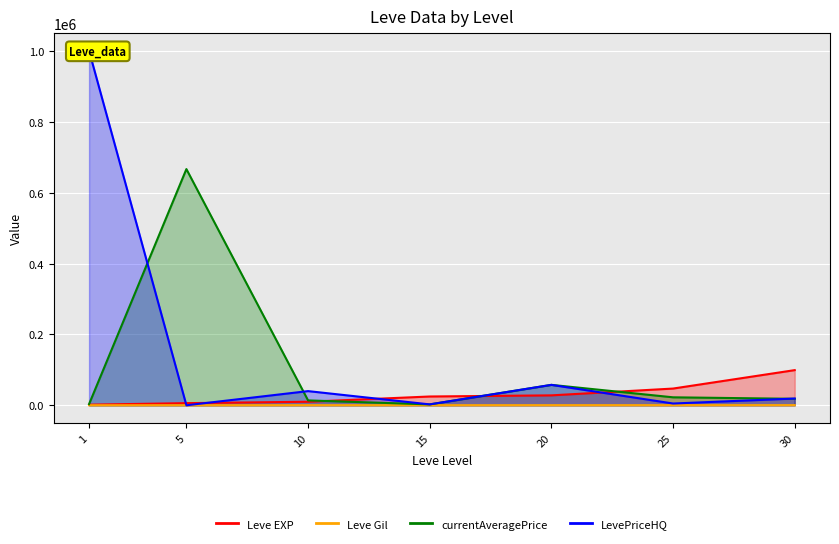

Is the value of Leve Gil at 25 greater than the value of currentAveragePrice at 25?

No